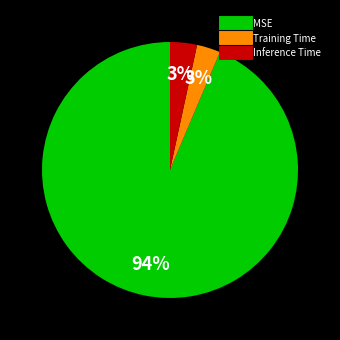

Which slice is the largest?

MSE